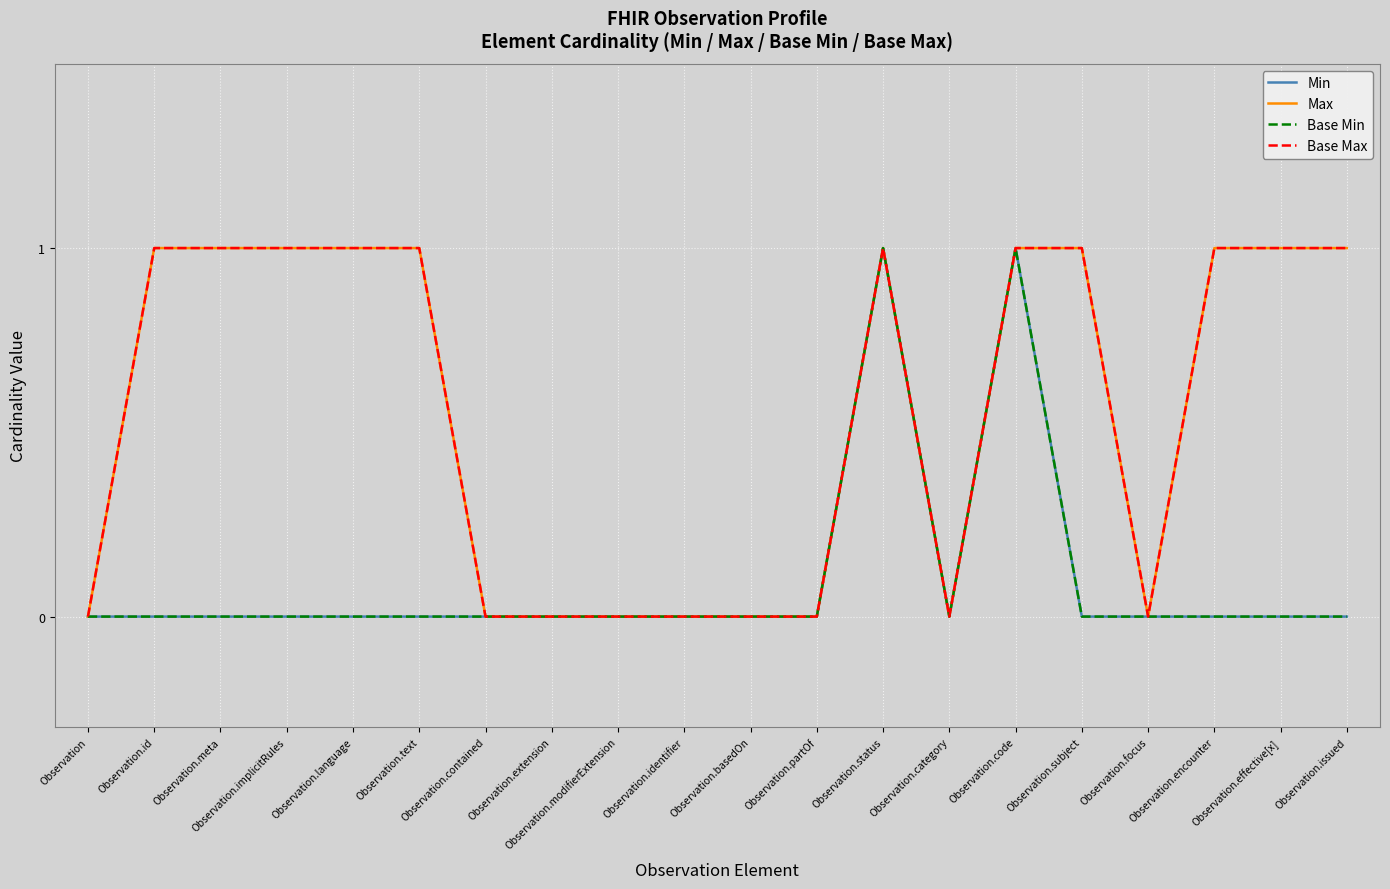

True or false: Base Max and Base Min intersect in this chart.

False